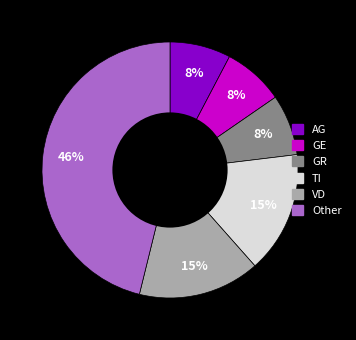

To the nearest percent, what is the average slice percentage?

17%